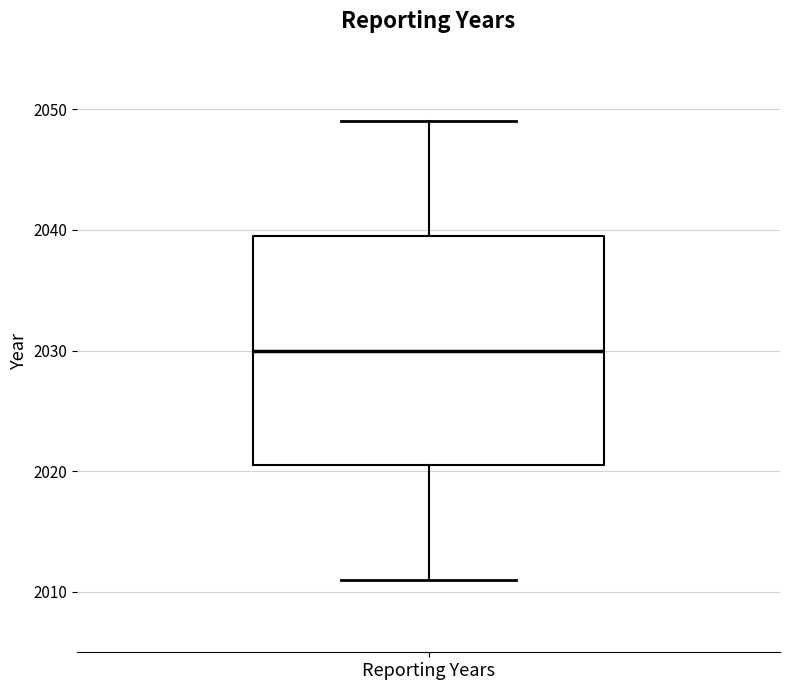

Transcribe this box plot: give where the median line is, the range the box spans, and where the two whiskers end, as read against the y-axis. The values are not printed on the chart, so give them approximately, as read against the axis.

median 2030, box 2021 to 2040, whiskers 2011 to 2049